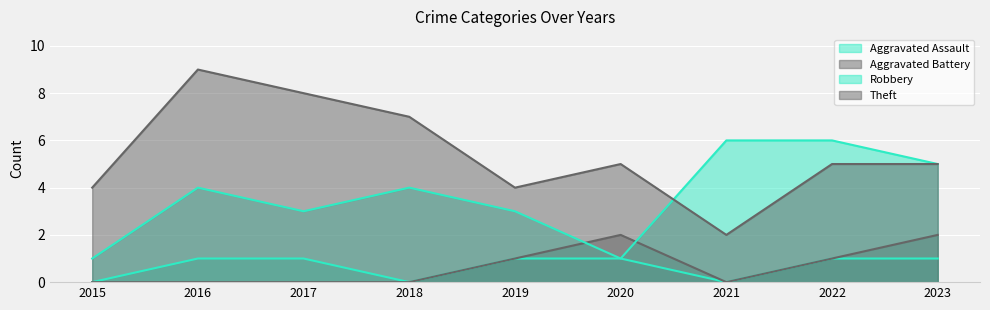

How many interior local valleys does the Aggravated Assault series have?

2